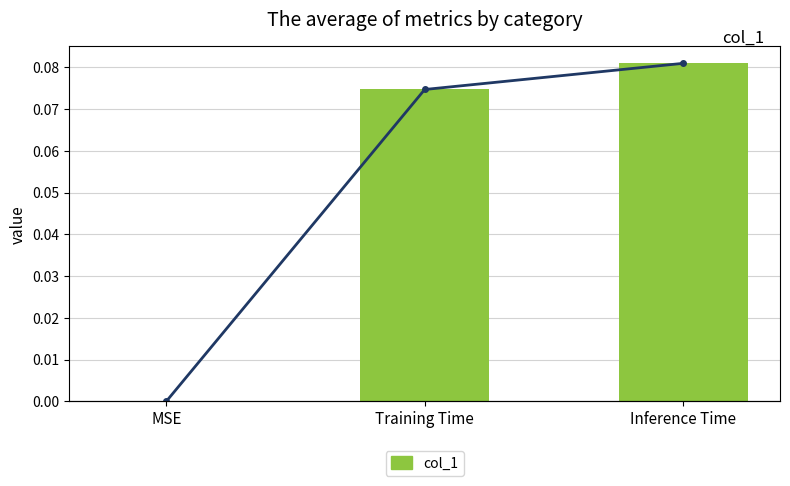

What position from the right is Inference Time?

1